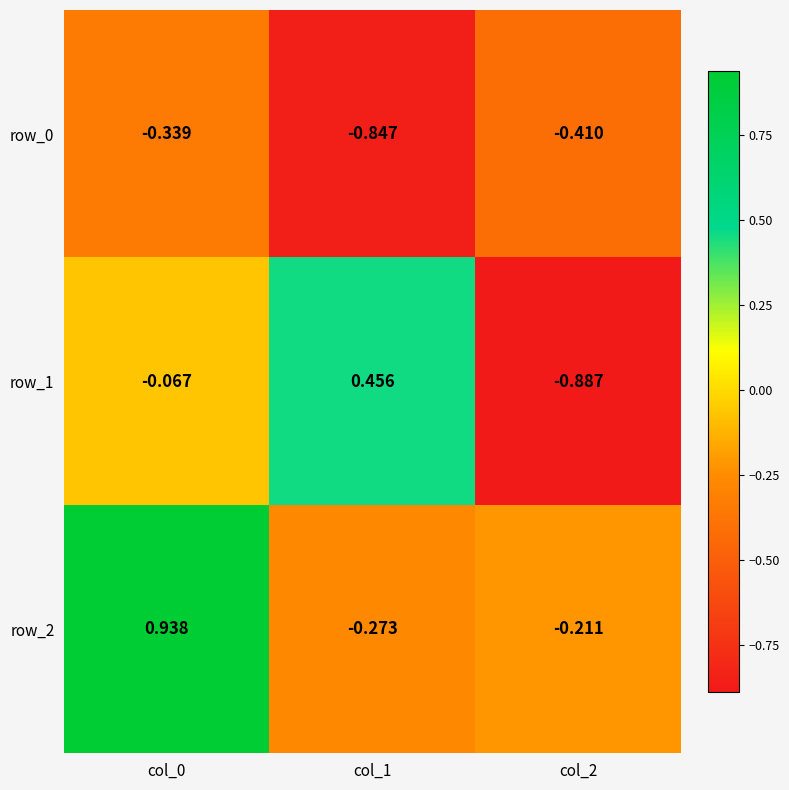

Is the value of row_1 at col_2 greater than the value of row_0 at col_1?

No